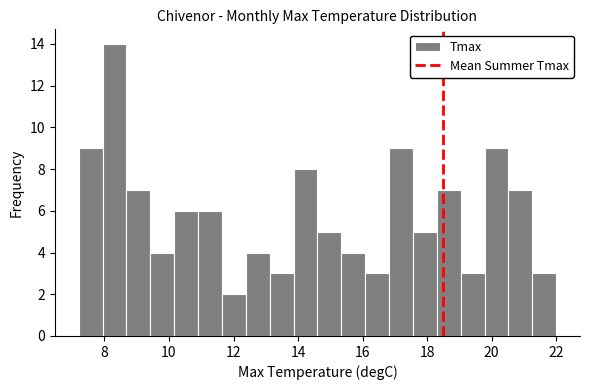

Around what value on the x-axis is the tallest bar? Give the approximate position of its centre, as read against the axis.

8.4